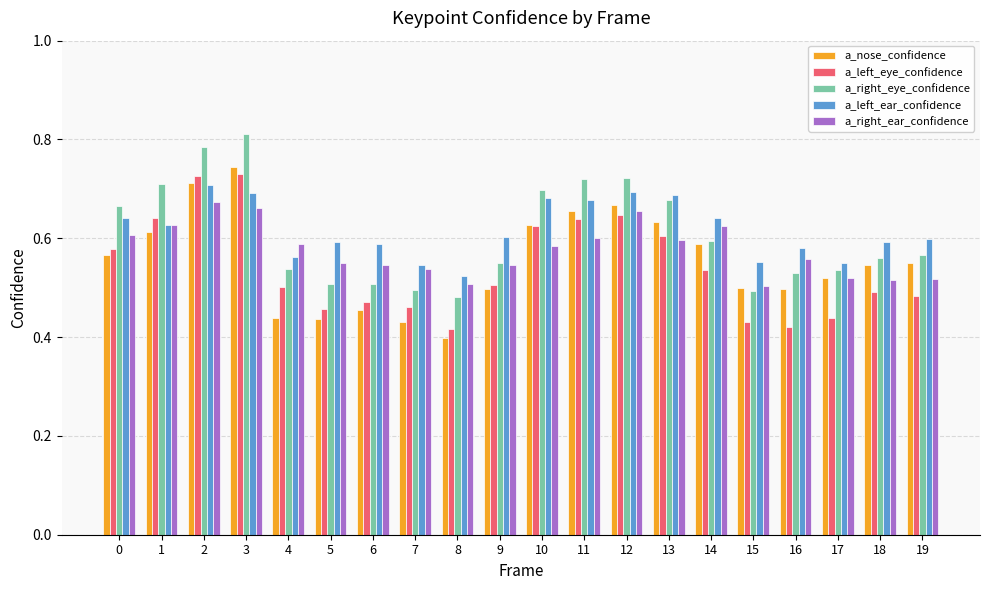

Which series has the largest total across all categories?

a_left_ear_confidence